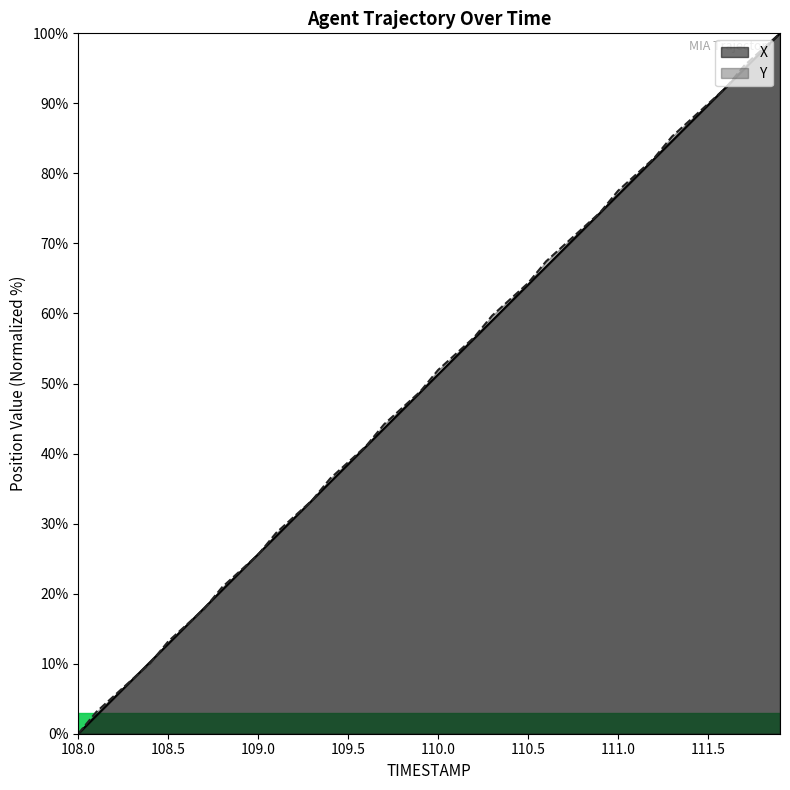

Is the value of Y at 109.0 greater than the value of X at 109.3?

No